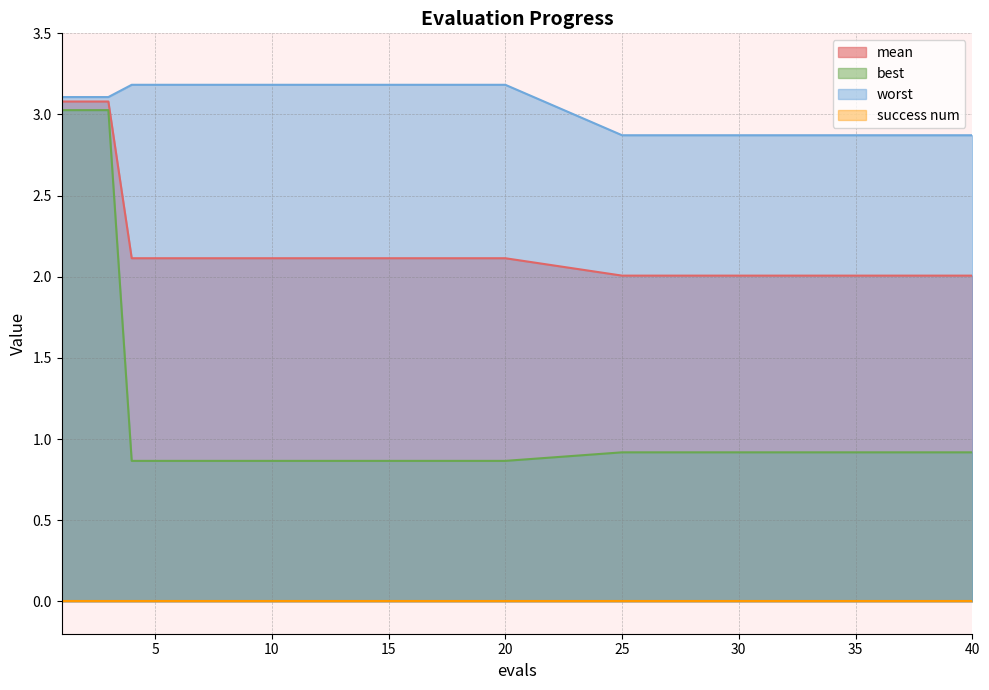

What is the sum of the worst values at 35 and 30?

5.7